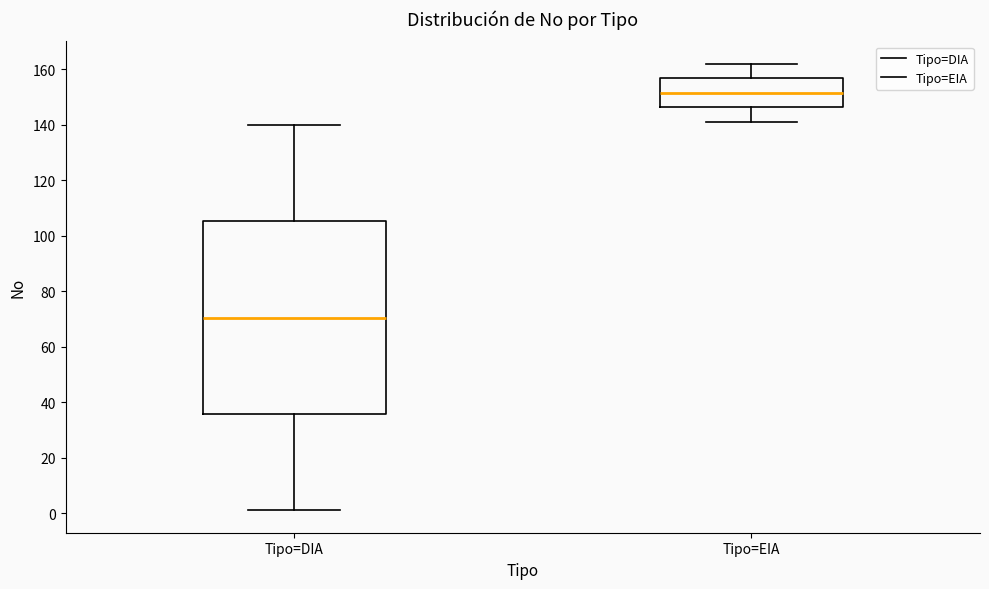

Which box is the tallest, from its lower edge to its upper edge?

Tipo=DIA